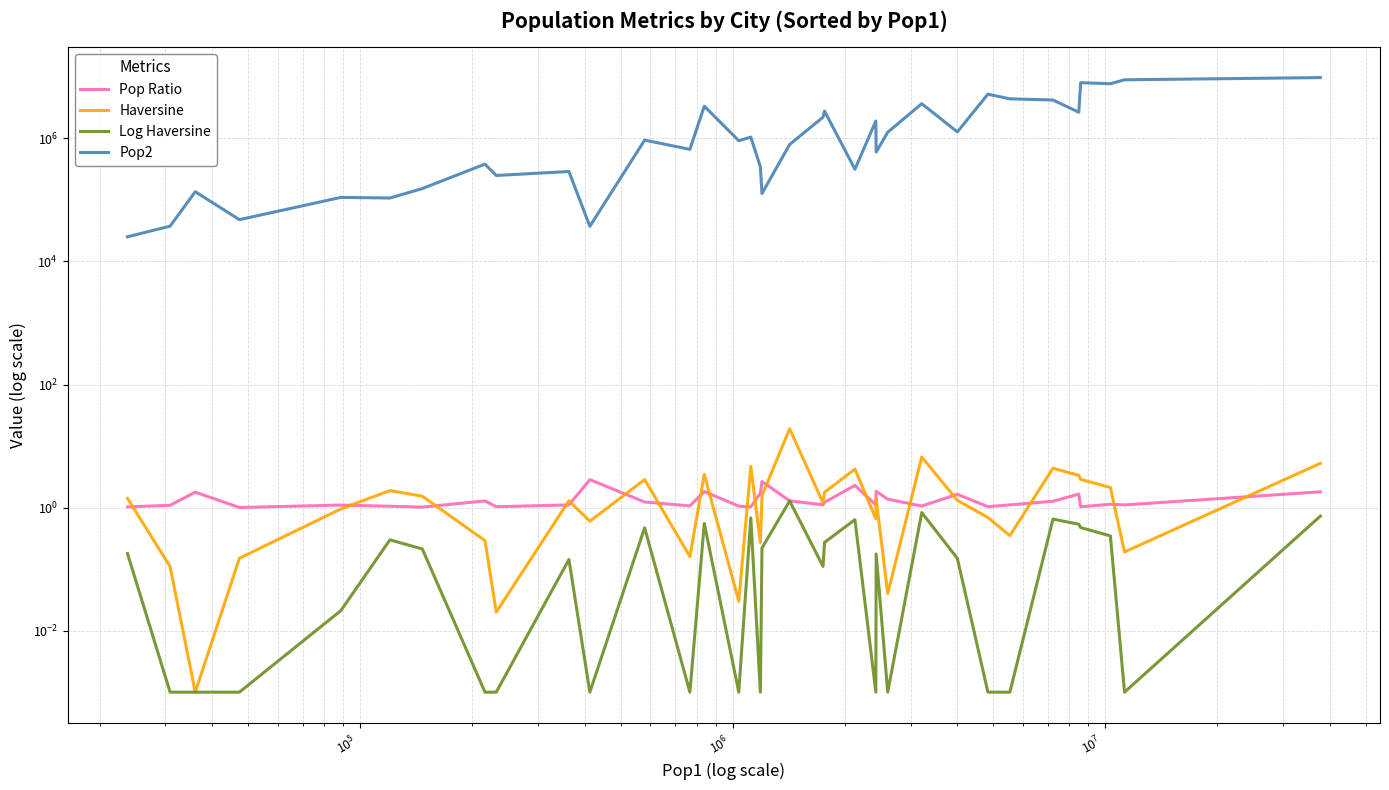

Reading right to left, extract all data points from this chart.

Pop Ratio: 1.8	1.1	1.1	1.0	1.7	1.3	1.1	1.0	1.6	1.1	1.4	1.8	1.1	2.3	1.2	1.1	1.3	2.6	1.7	1.0	1.1	1.8	1.1	1.2	2.8	1.1	1.0	1.3	1.0	1.1	1.1	1.0	1.8	1.1	1.0
Haversine: 5.2	0.2	2.1	2.9	3.3	4.4	0.3	0.7	1.3	6.7	0.0	1.4	0.7	4.2	1.8	1.2	19.1	1.6	0.3	4.7	0.0	3.5	0.2	2.9	0.6	1.3	0.0	0.3	1.5	1.9	0.9	0.1	0.0	0.1	1.4
Log Haversine: 0.7	0.0	0.3	0.5	0.5	0.6	0.0	0.0	0.1	0.8	0.0	0.2	0.0	0.6	0.3	0.1	1.3	0.2	0.0	0.7	0.0	0.6	0.0	0.5	0.0	0.1	0.0	0.0	0.2	0.3	0.0	0.0	0.0	0.0	0.2
Pop2: 9733276.0	8961989.0	7737002.0	8053663.0	2664452.0	4205961.0	4397073.0	5231147.0	1275857.0	3665954.0	1260391.0	600000.0	1916100.0	315685.0	2781641.0	2212301.0	797000.0	127240.0	344939.0	1049498.0	917237.0	3338026.0	663592.0	937700.0	37274.0	289625.0	249633.0	381900.0	153075.0	107349.0	109960.0	47790.0	136000.0	37475.0	25186.0